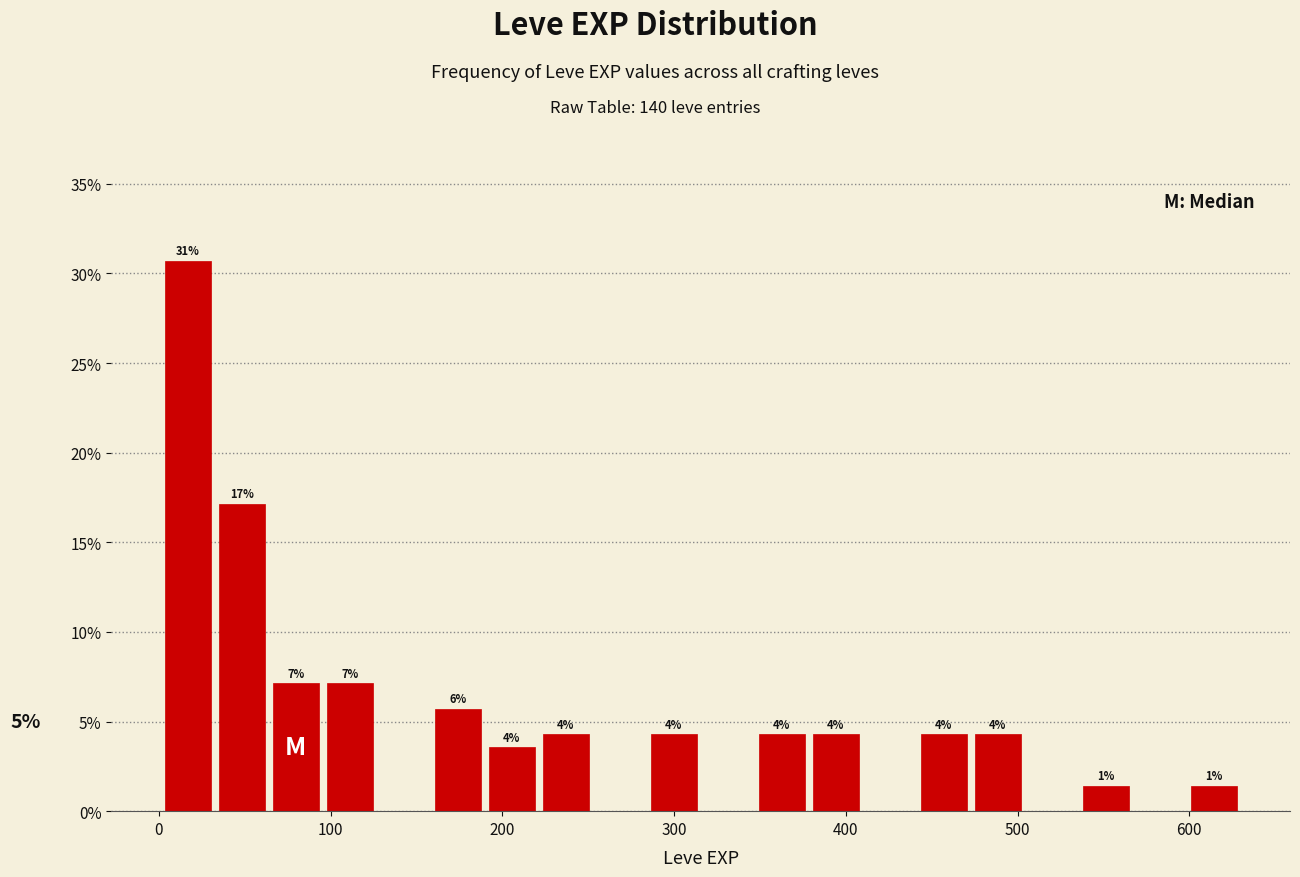

Read against the x-axis, roughly where is the centre of the tallest bar?

20